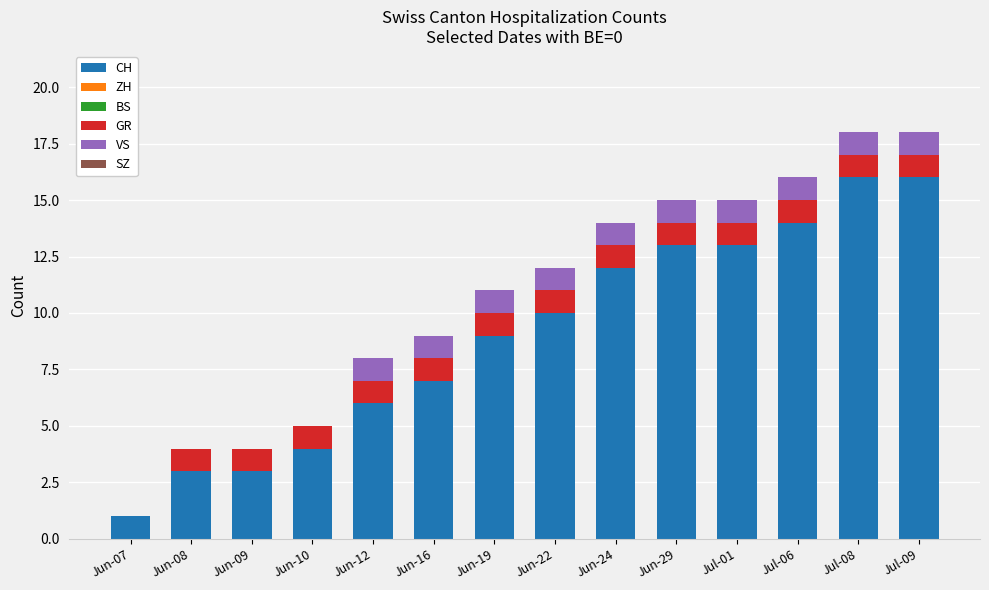

What is the sum of all CH values?

127